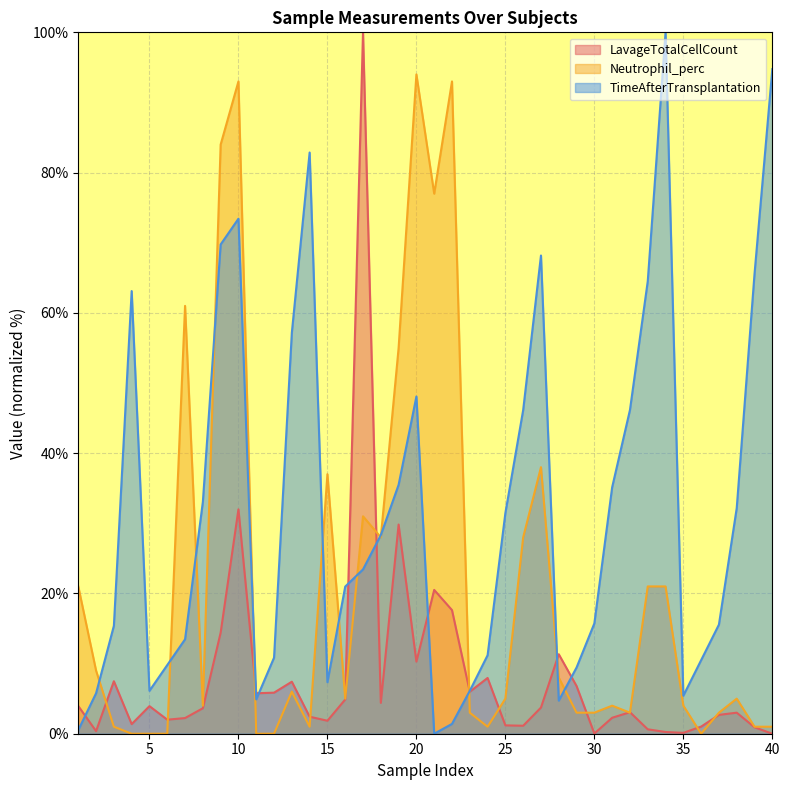

How many times do Neutrophil_perc and LavageTotalCellCountcells_per_mcL cross each other?

14